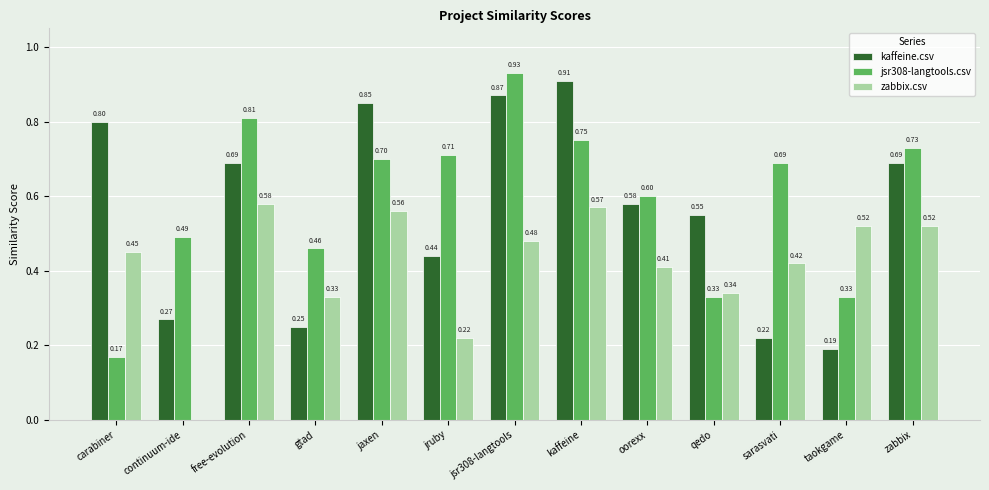

Which series changed the most between jaxen and kaffeine?

kaffeine.csv